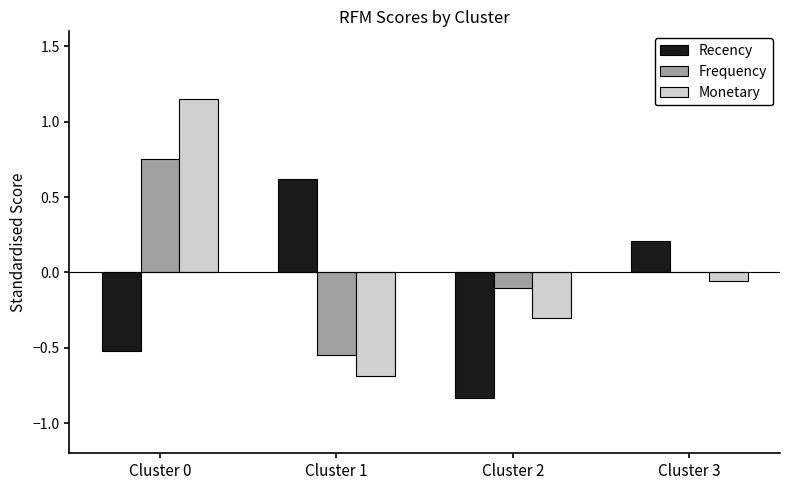

The value of Monetary at Cluster 3 is -0.1. True or false?

True